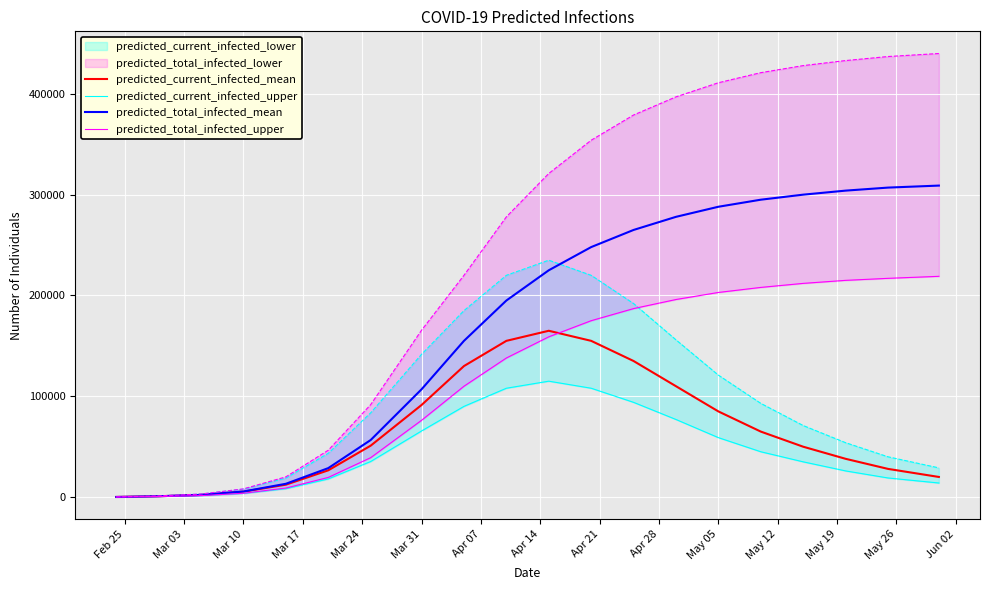

What is the difference between the maximum and second lowest values in the predicted_current_infected_mean series?

164127